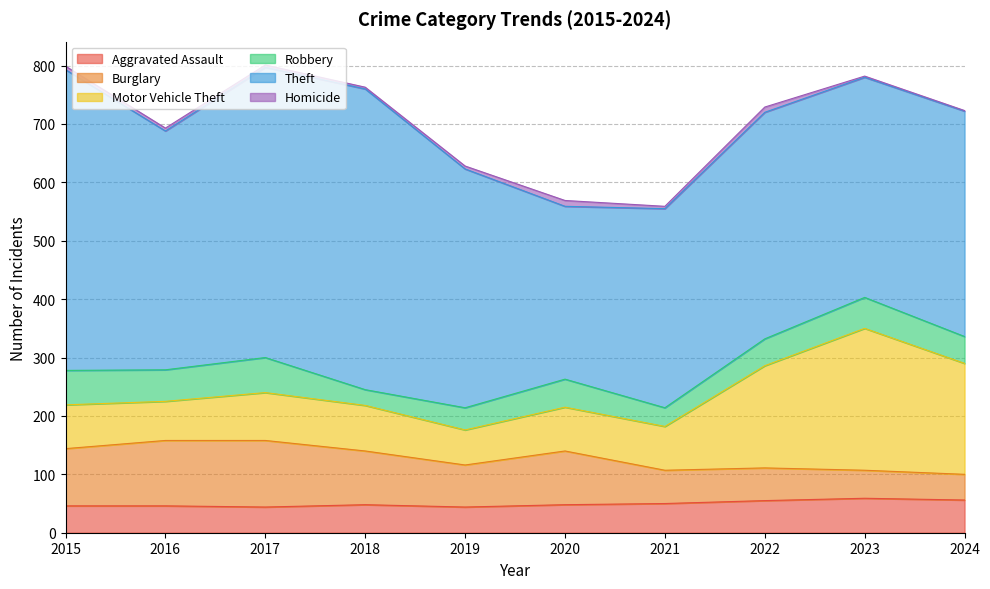

How many lines are shown in the chart?

6